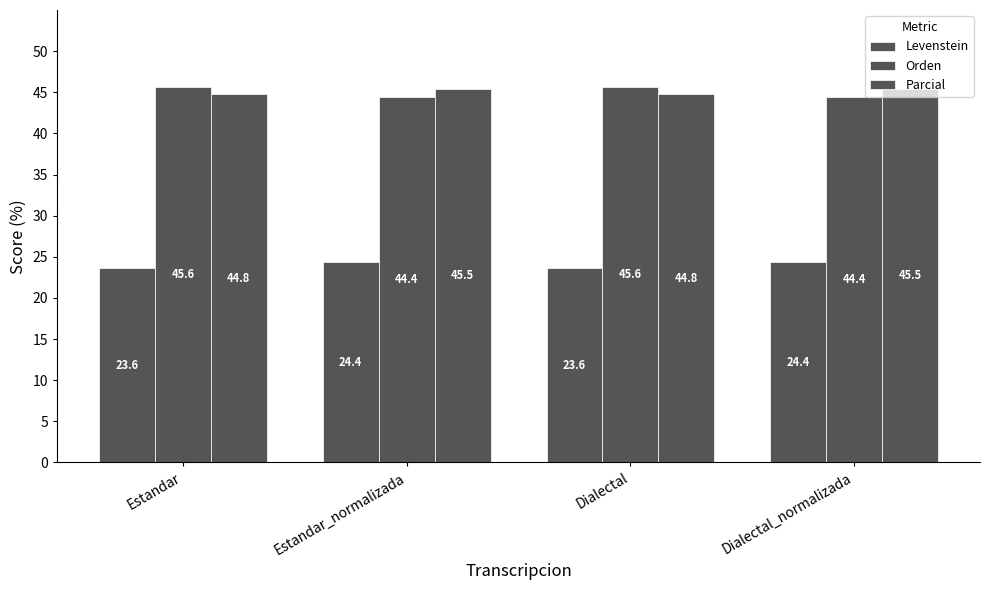

Where is Orden nearest to the value 45?

Estandar_normalizada